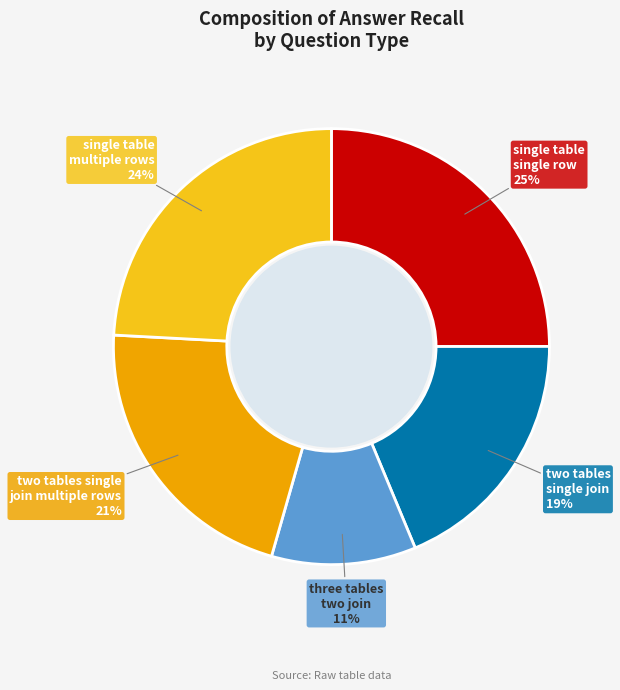

Which category has the biggest portion of the pie?

single table single row